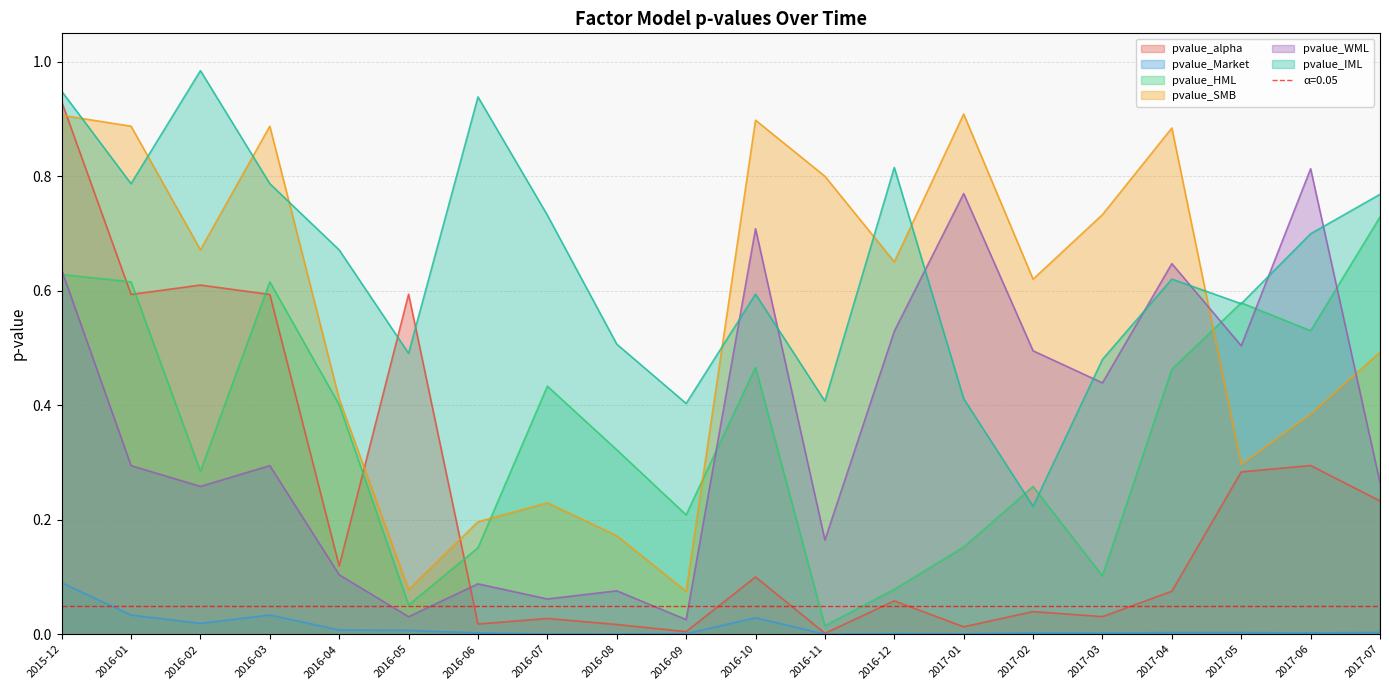

True or false: pvalue_Market has more than 0 interior local peaks.

True